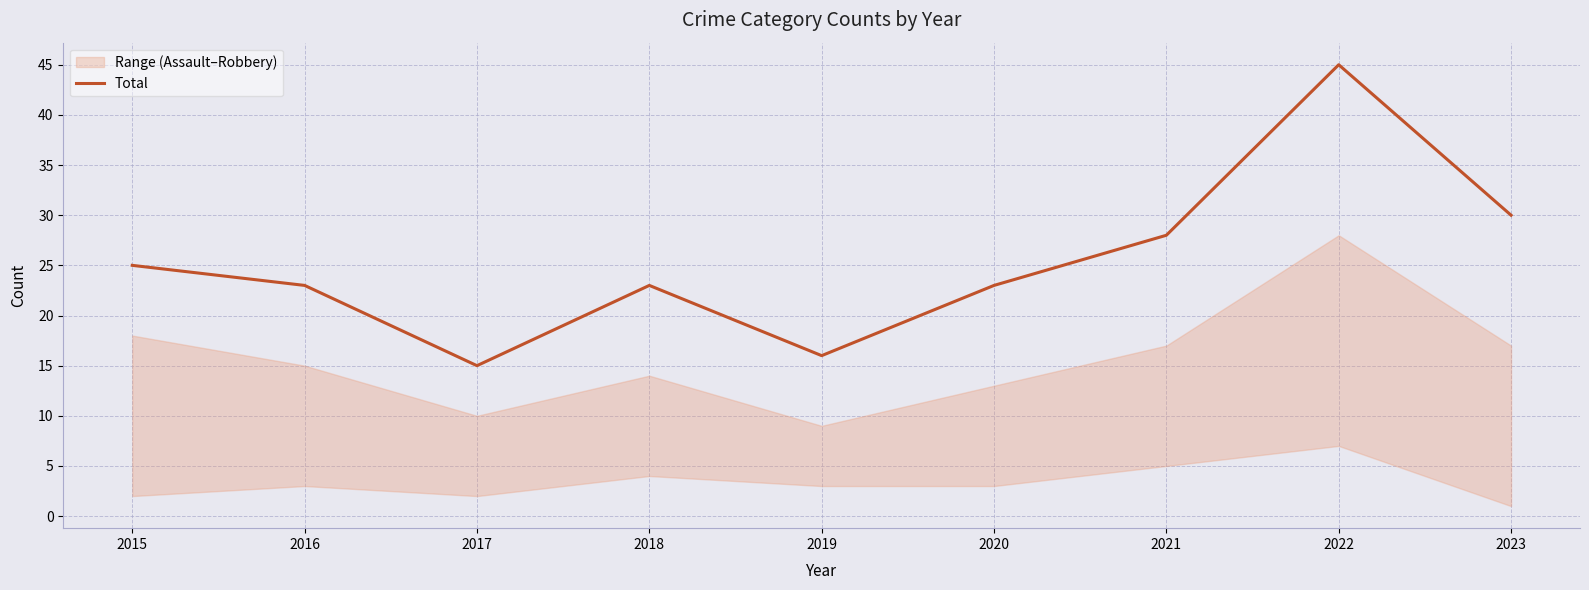

True or false: the data shows 31 at 2020.

False